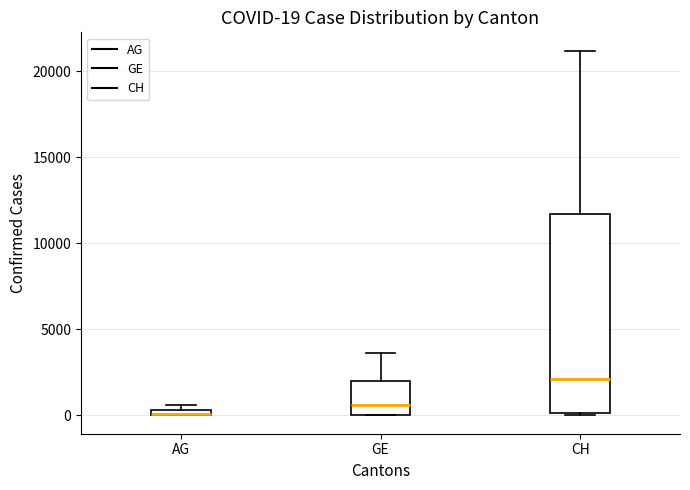

Comparing the boxes themselves (not the whiskers), which one is the tallest?

CH